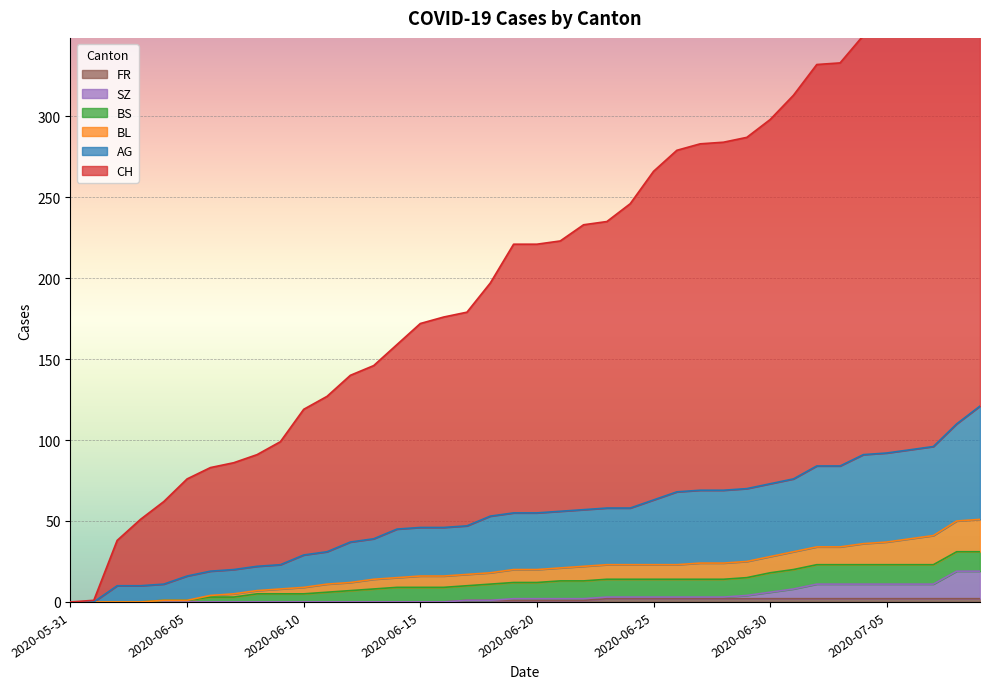

Is it true that FR equals 0 at 2020-06-16?

True